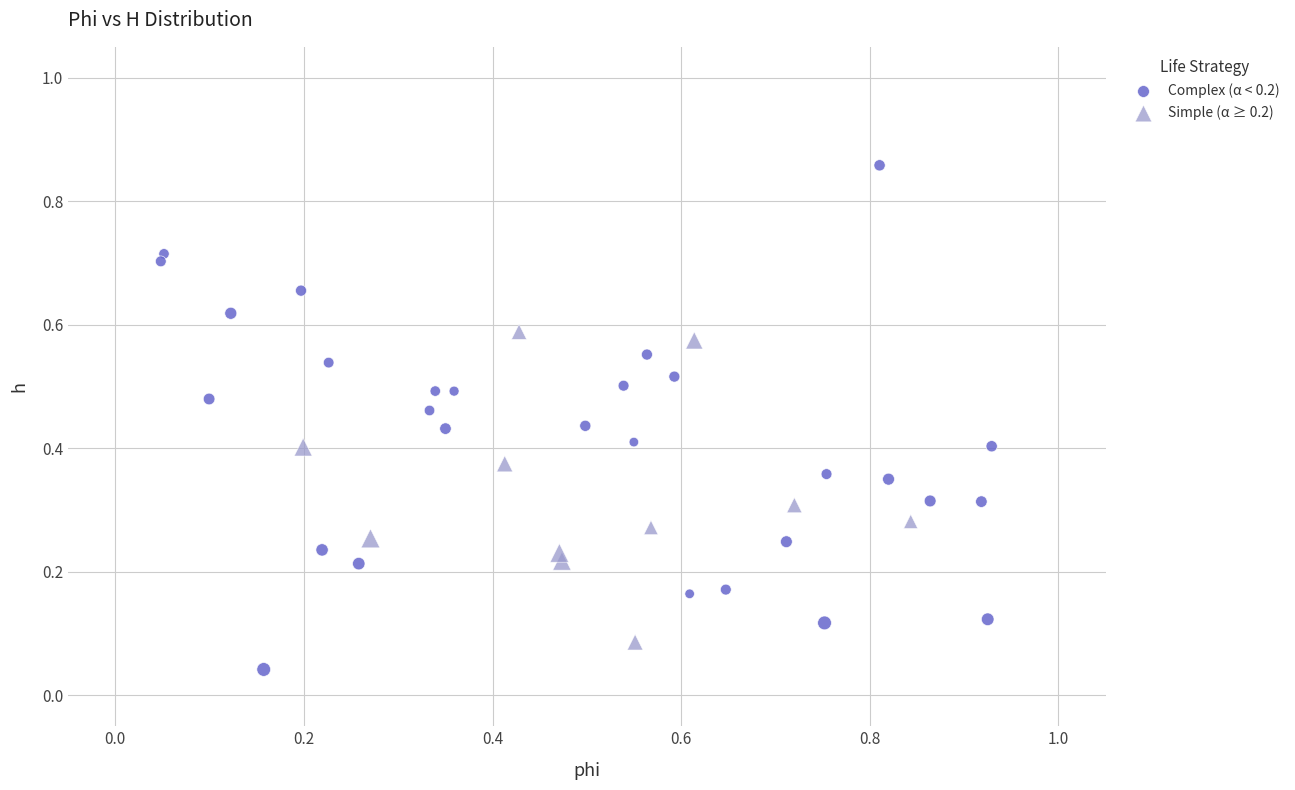

Which series contains the lowest Y value?

Complex (α < 0.2)